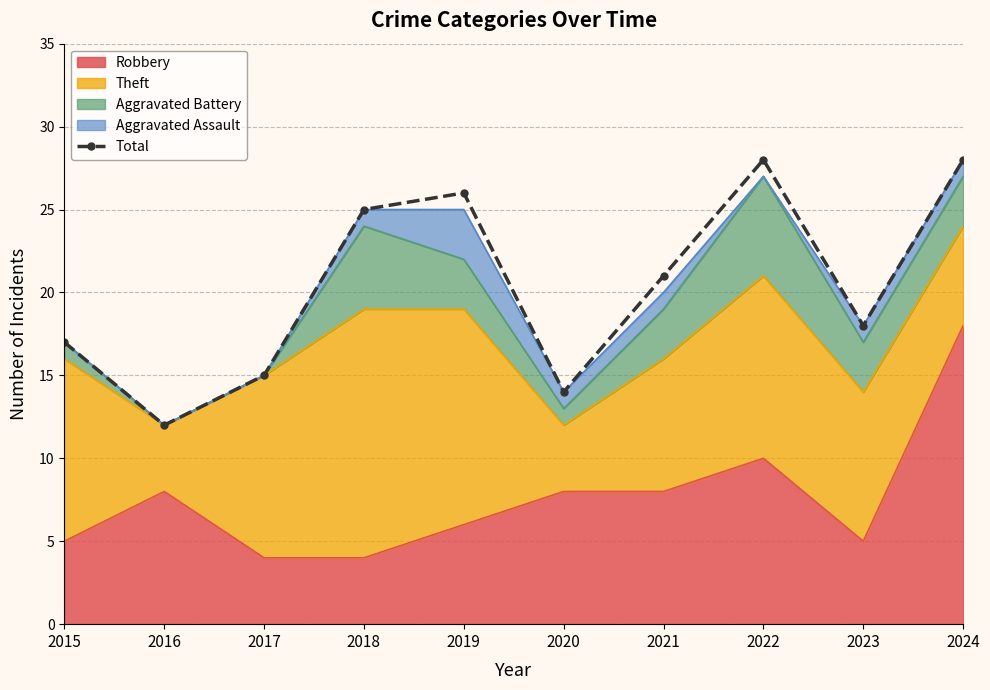

Reading left to right, extract all data points from this chart.

2015=17	2016=12	2017=15	2018=25	2019=26	2020=14	2021=21	2022=28	2023=18	2024=28